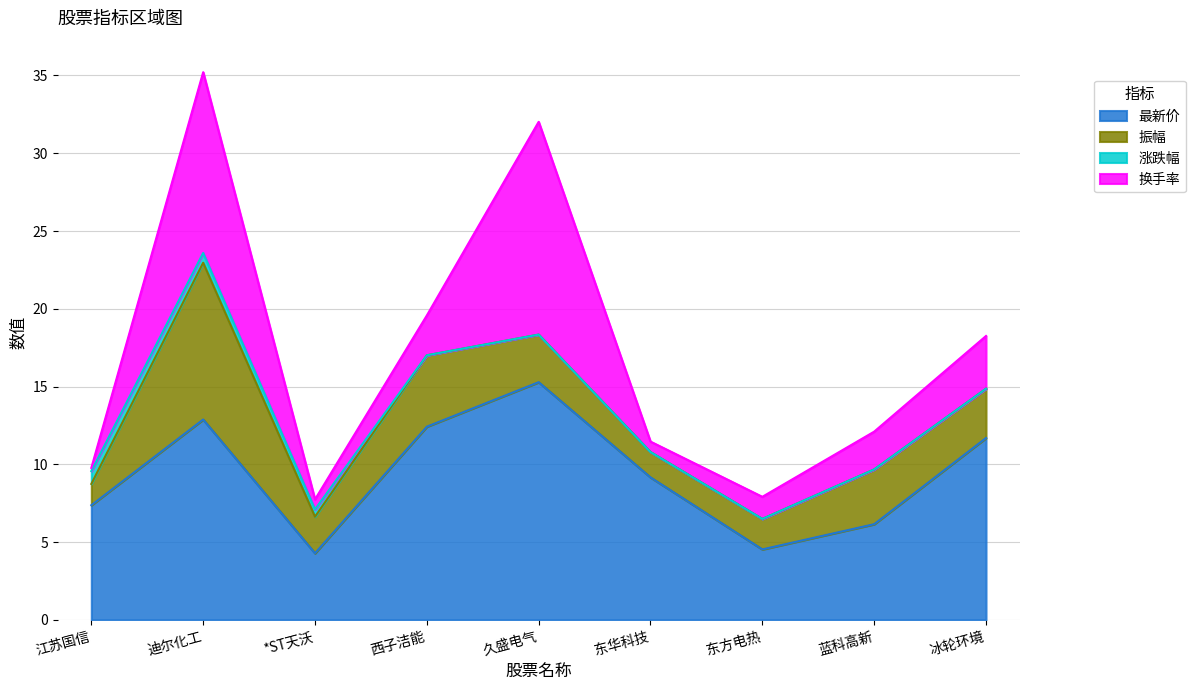

Where is the first local maximum for 换手率?

迪尔化工